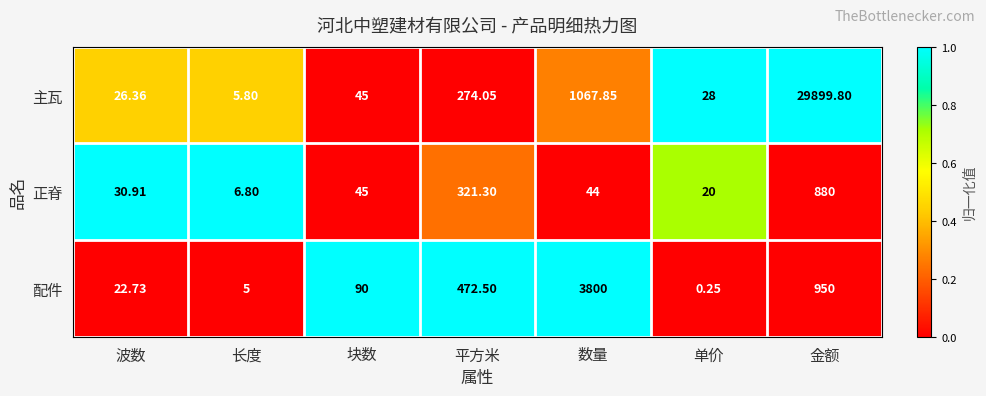

List the series in order of their peak value, highest first.

主瓦, 配件, 正脊